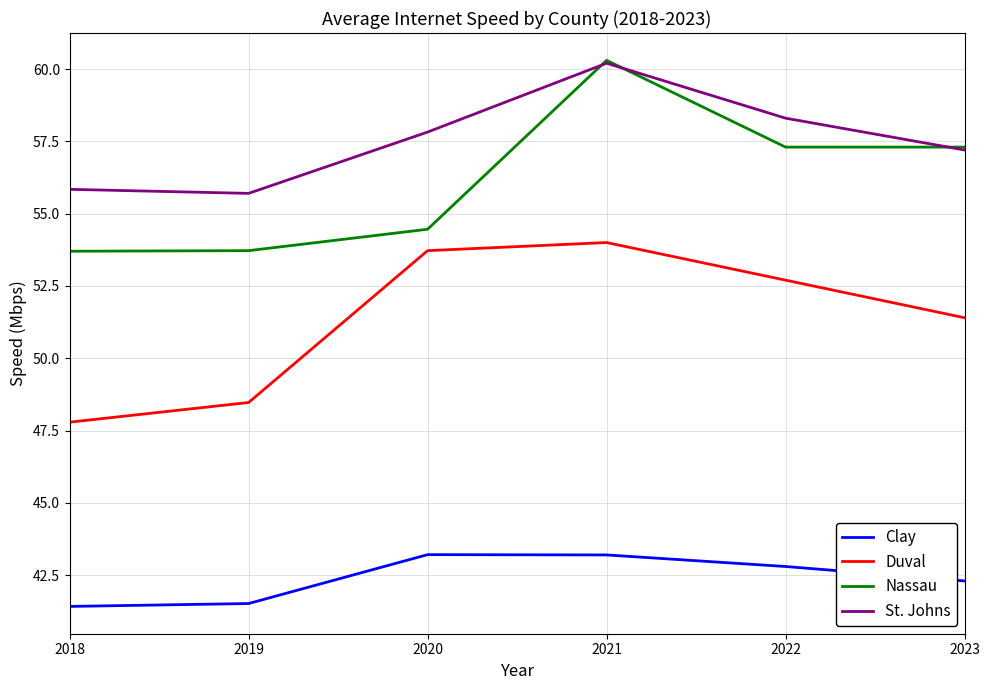

Which series has the largest total across all categories?

St. Johns